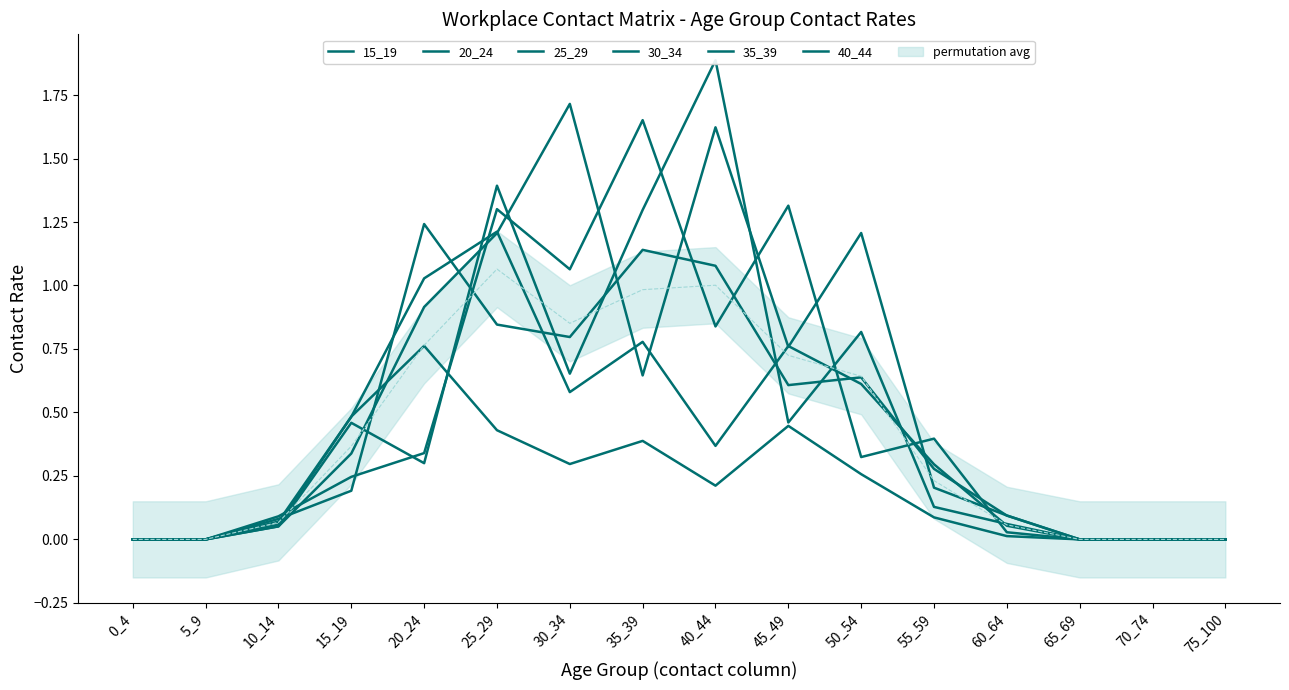

List the series in order of their peak value, lowest first.

15_19, 20_24, 25_29, 30_34, 40_44, 35_39